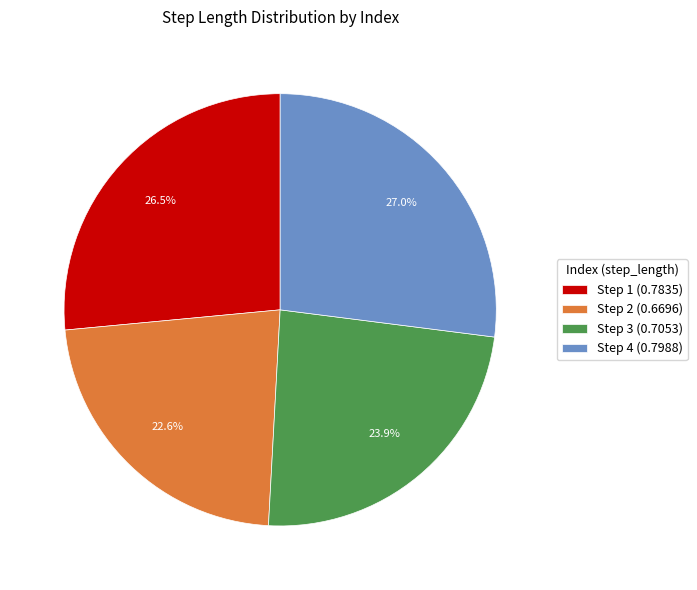

Is Step 1 (0.7835) the majority of the pie?

No